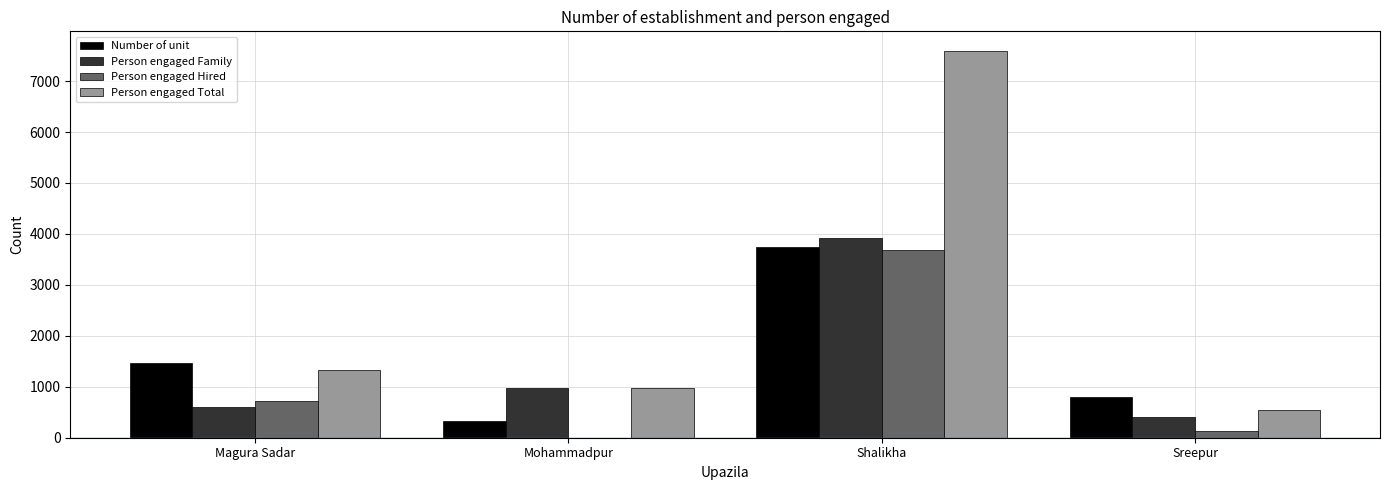

Which series has the largest total across all categories?

Person engaged Total